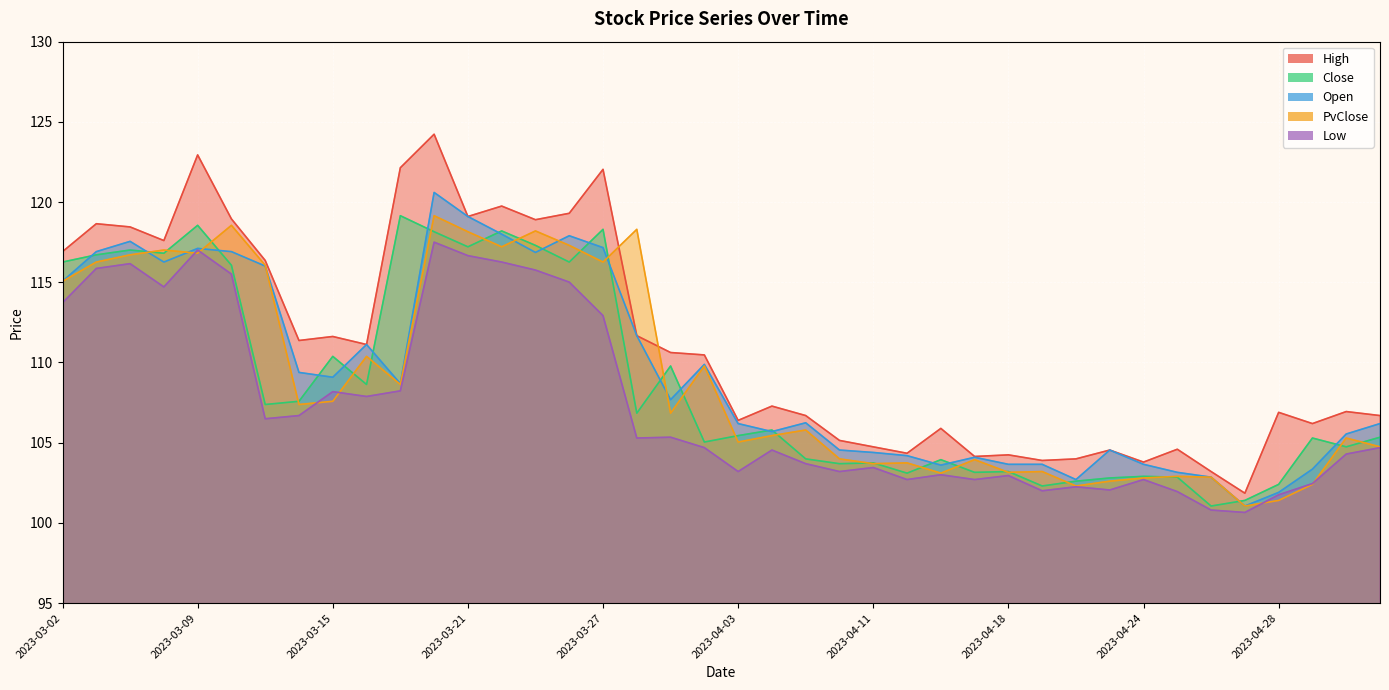

At which category does High reach its first local valley?

2023-03-08